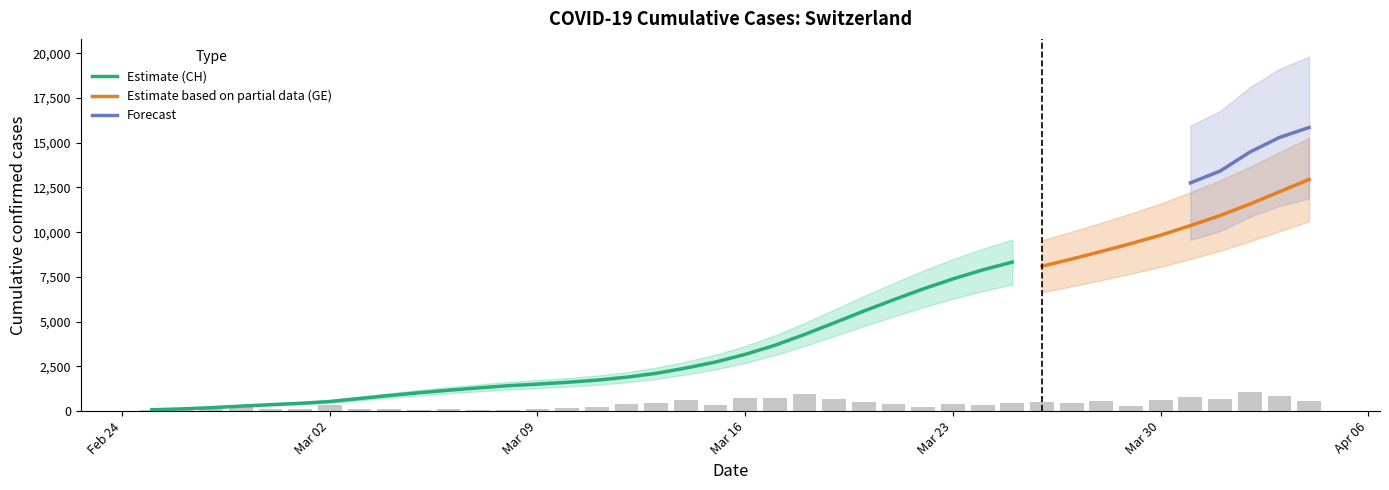

Which series changed the most between 2020-02-28 and 2020-03-12?

CH